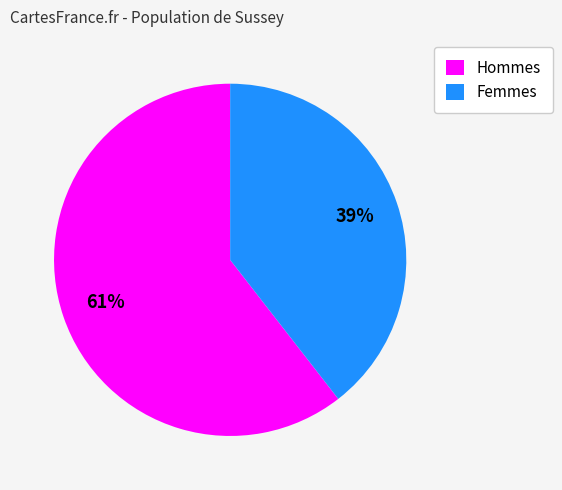

To the nearest percent, what is the combined percentage of Femmes and Hommes?

100%